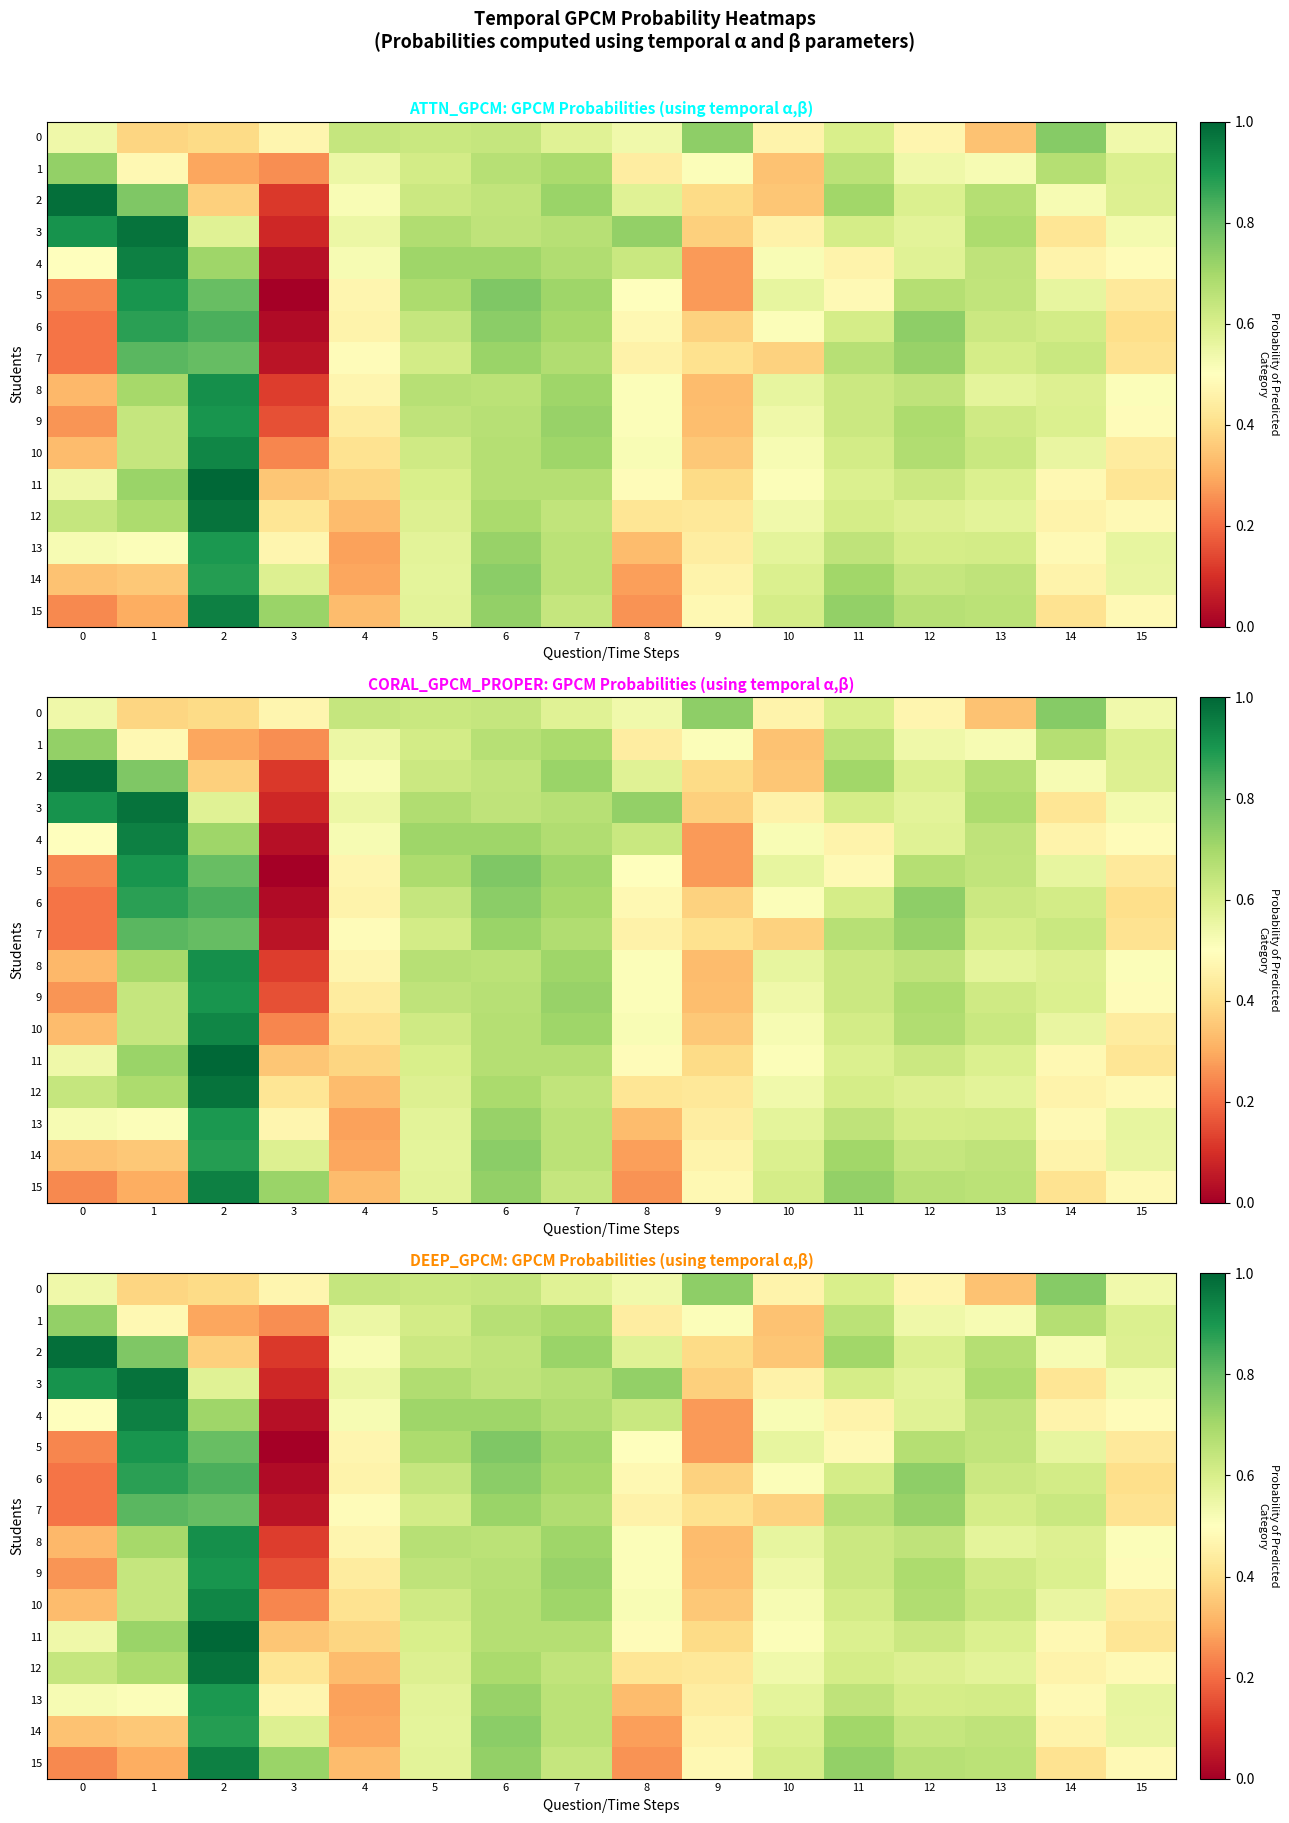

What is the greatest value displayed?

1.0